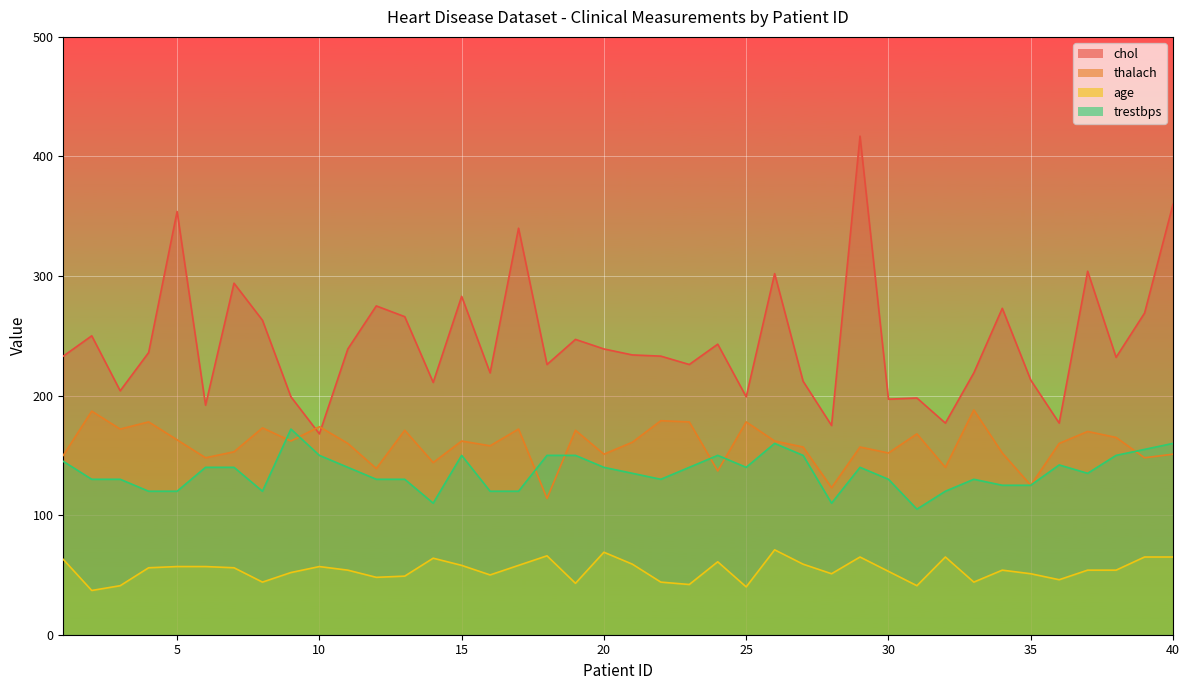

In age, how many points are lower than both neighbors (excluding endpoints)?

11